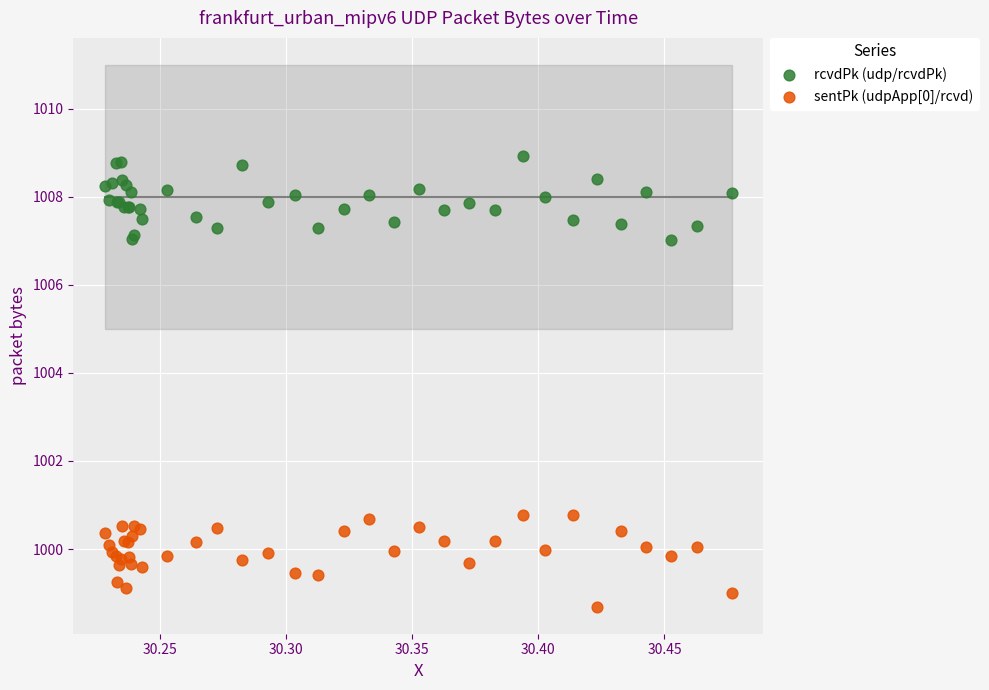

Which series contains the highest Y value?

rcvdPk (udp/rcvdPk)